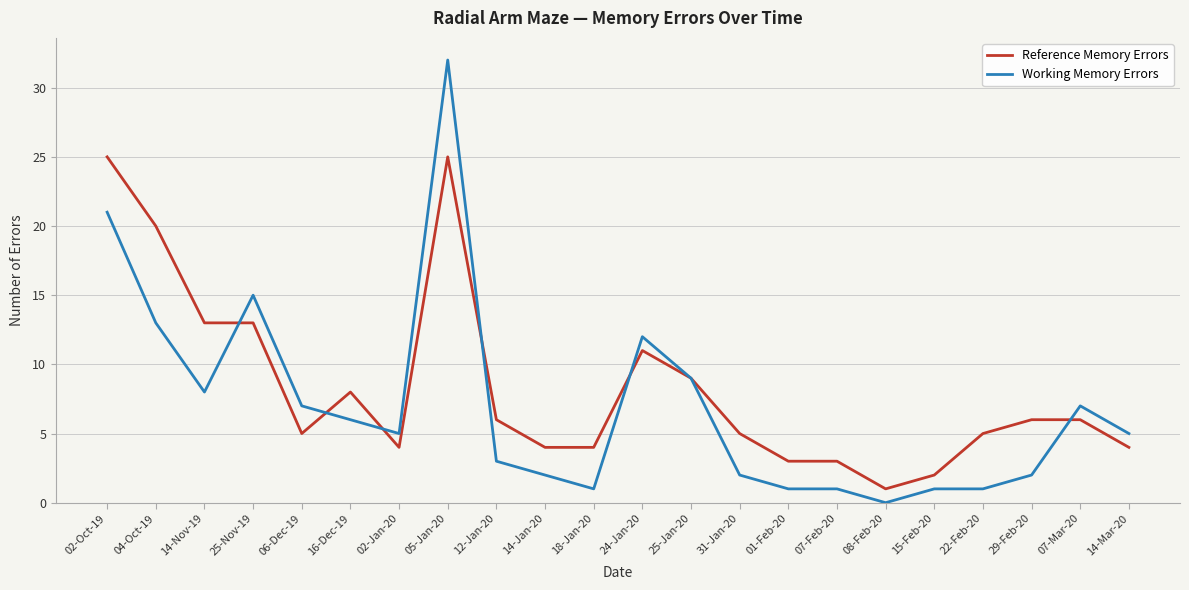

Where is Working Memory Errors nearest to the value 16?

25-Nov-19